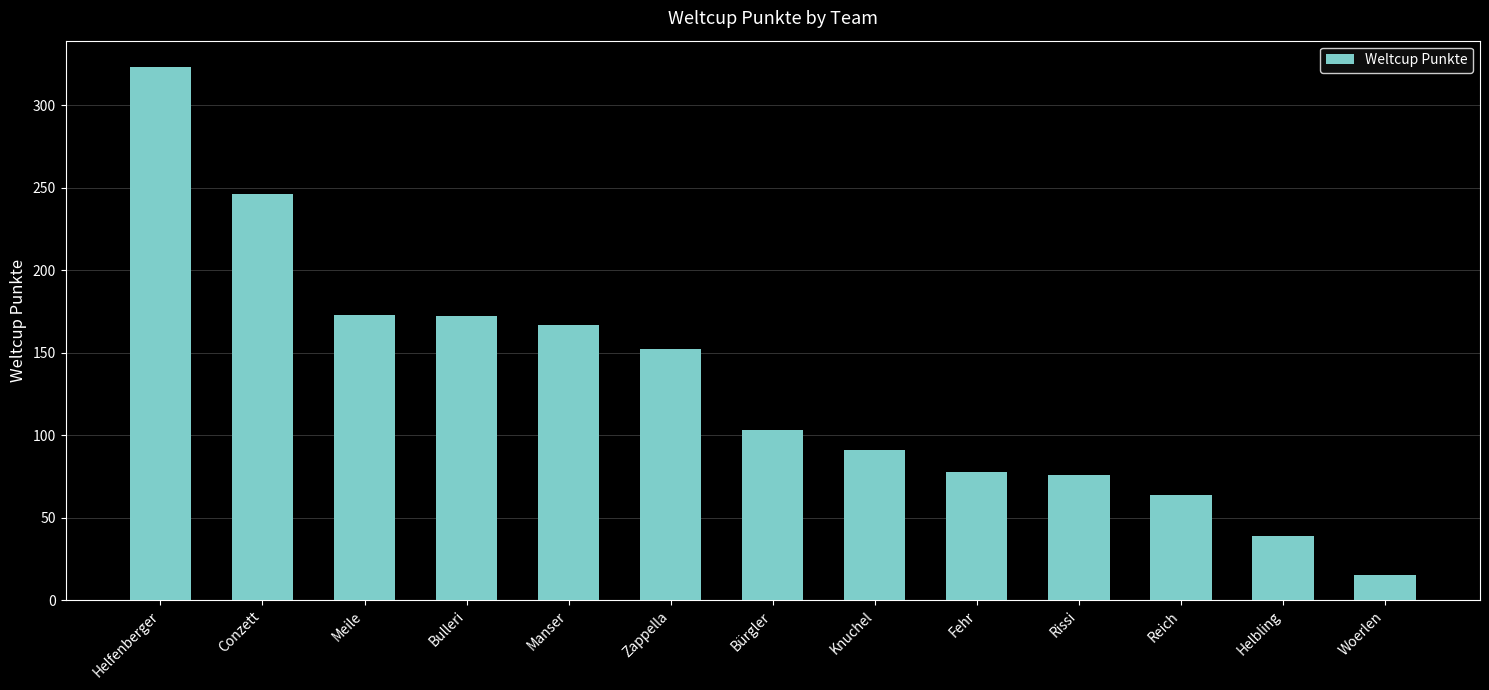

What is the difference between the values at Reich and Bulleri?

108